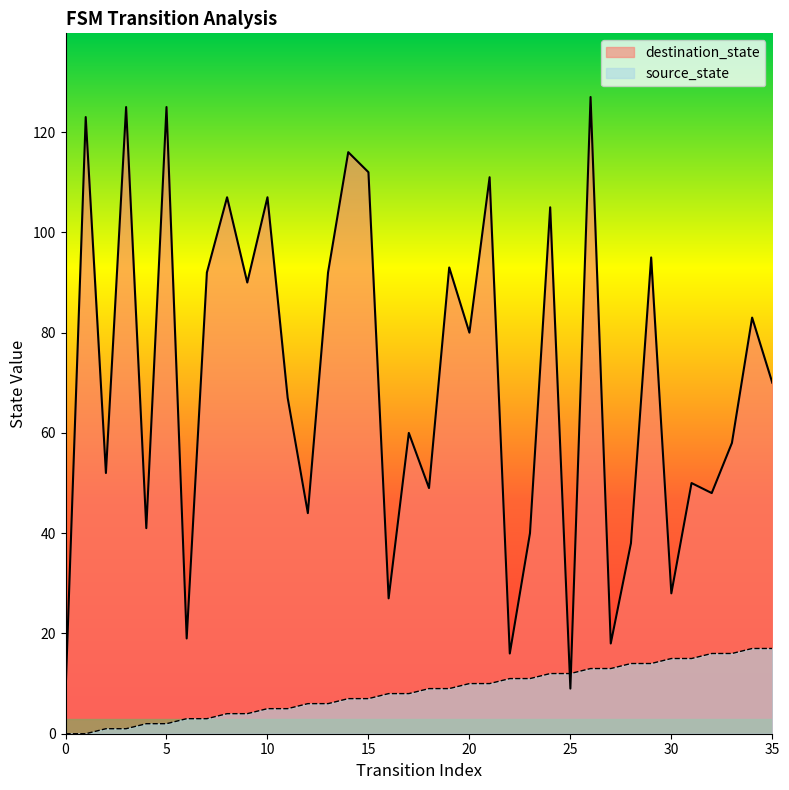

At which category is the sum across all series the highest?

26